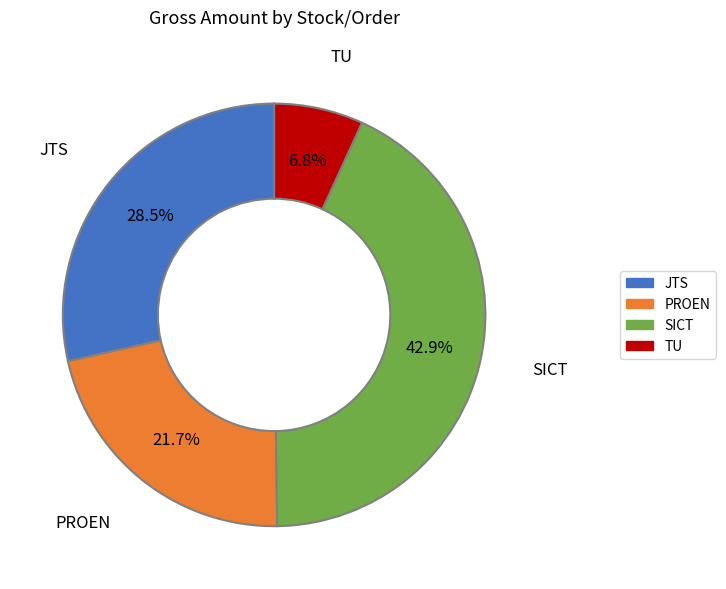

How many slices are in this pie chart?

4